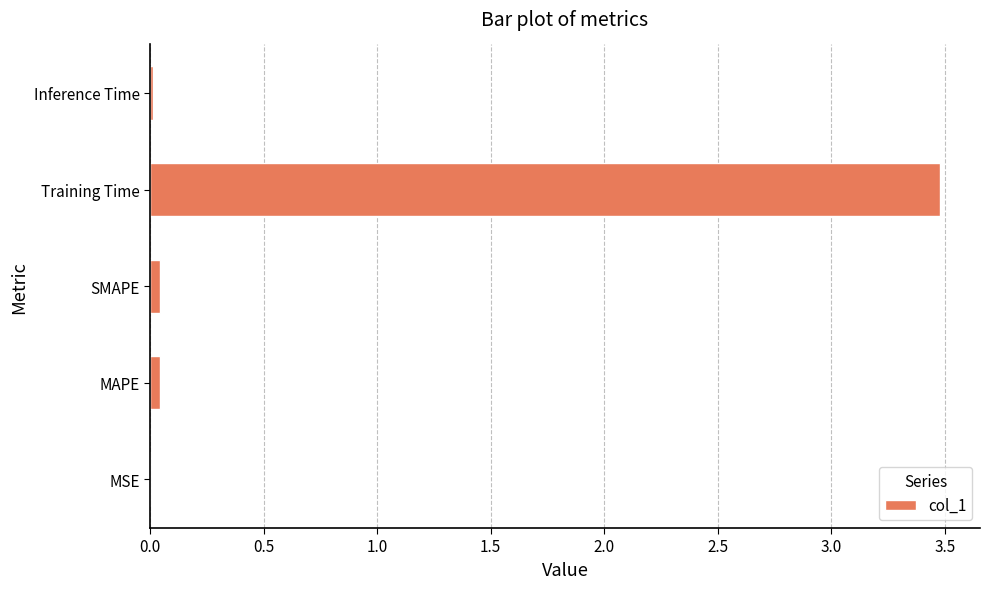

Which category has the highest value across all series?

Training Time